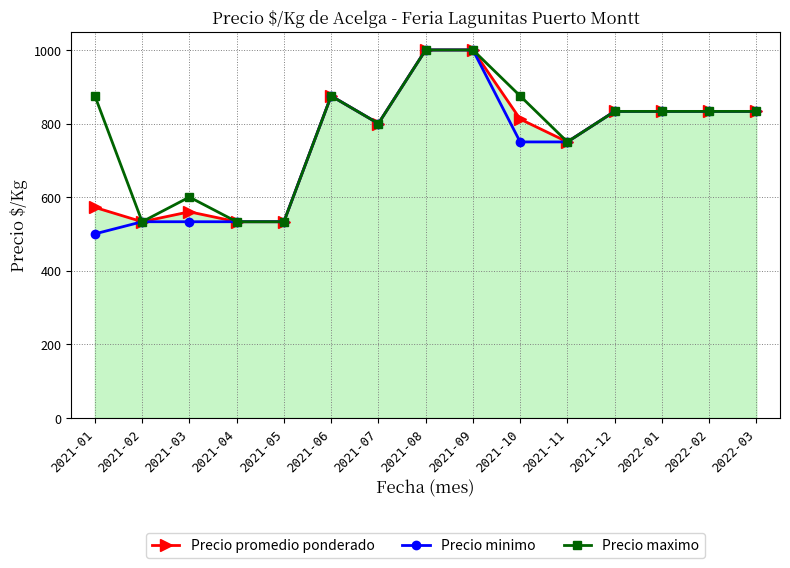

What is the label of the 7th point from the left?

2021-07